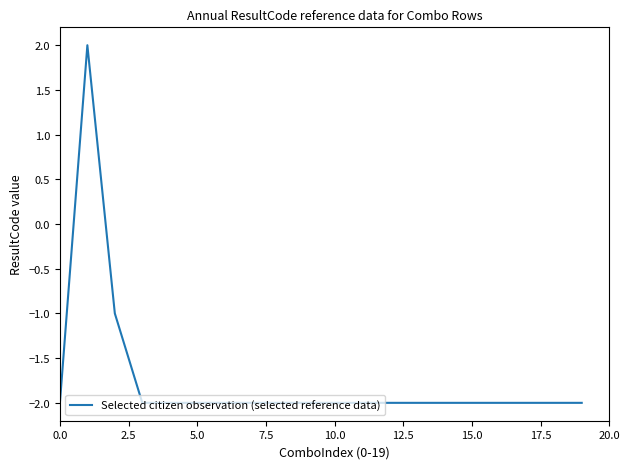

What is the smallest value displayed?

-2.0